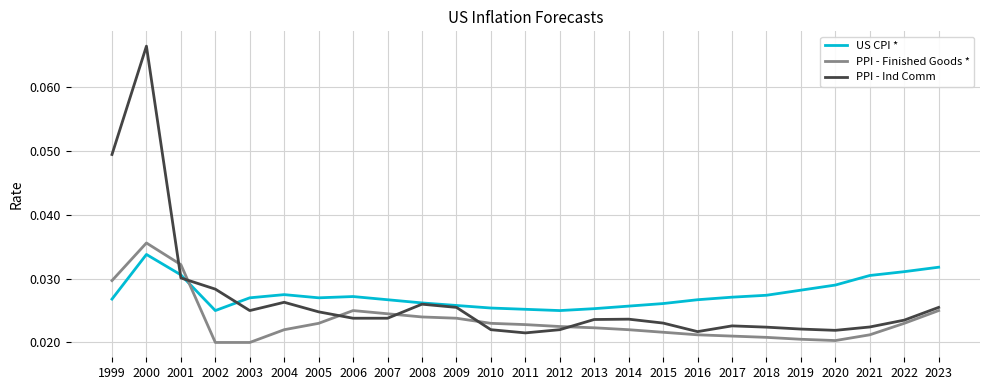

True or false: US CPI * has more than 0 interior local peaks.

True